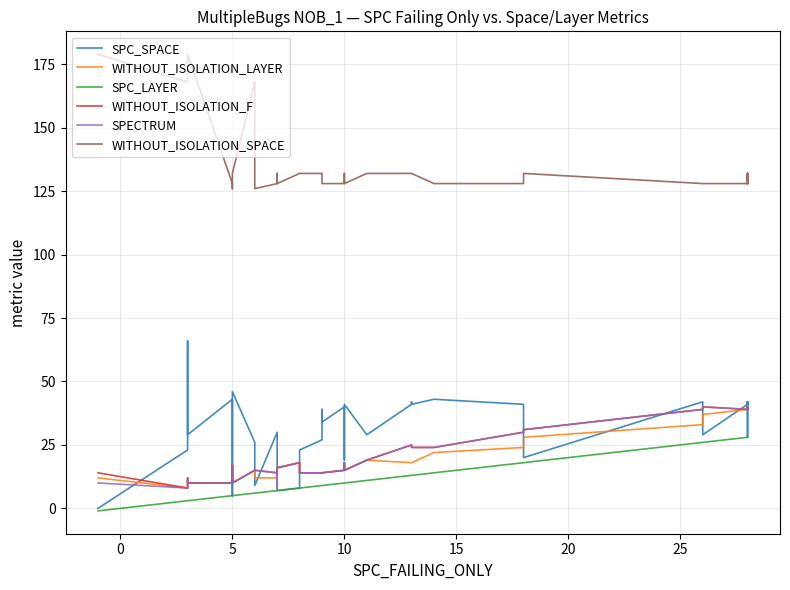

At how many categories does at least one series exceed 171?

2